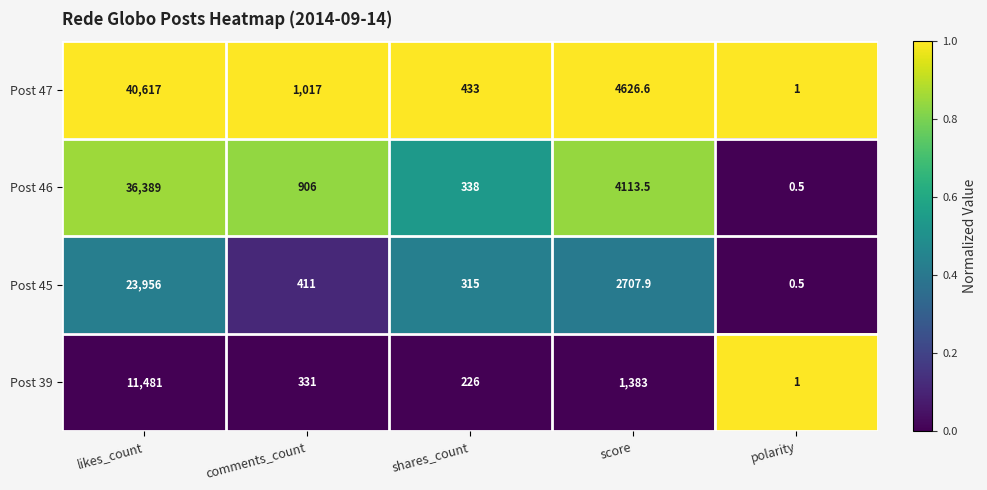

Reading left to right, list all the values displayed in this chart.

Post 47: likes_count=40617.0	comments_count=1017.0	shares_count=433.0	score=4626.6	polarity=1.0
Post 46: likes_count=36389.0	comments_count=906.0	shares_count=338.0	score=4113.5	polarity=0.5
Post 45: likes_count=23956.0	comments_count=411.0	shares_count=315.0	score=2707.9	polarity=0.5
Post 39: likes_count=11481.0	comments_count=331.0	shares_count=226.0	score=1383.0	polarity=1.0